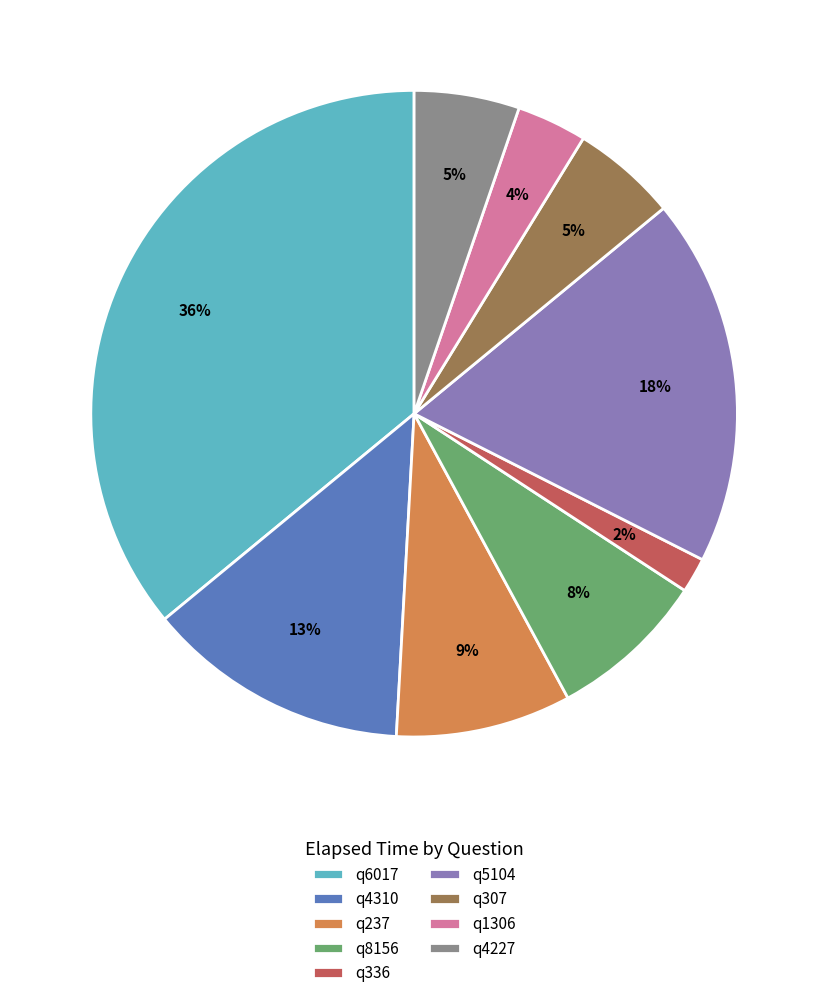

Which slice is the smallest?

q336